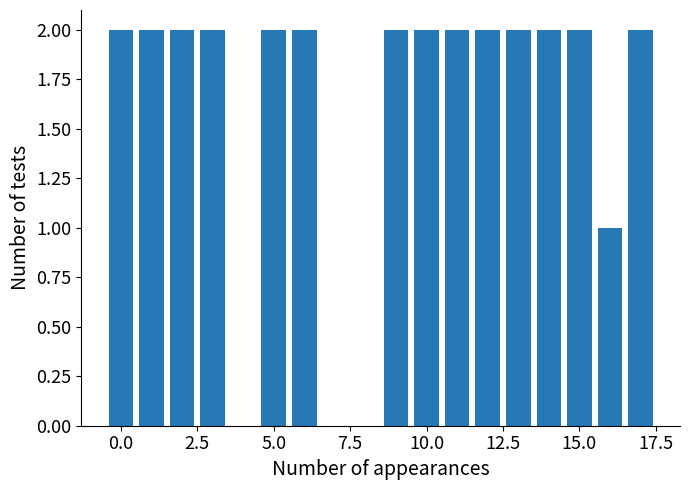

What is the value of the 12th bar from the left?

2